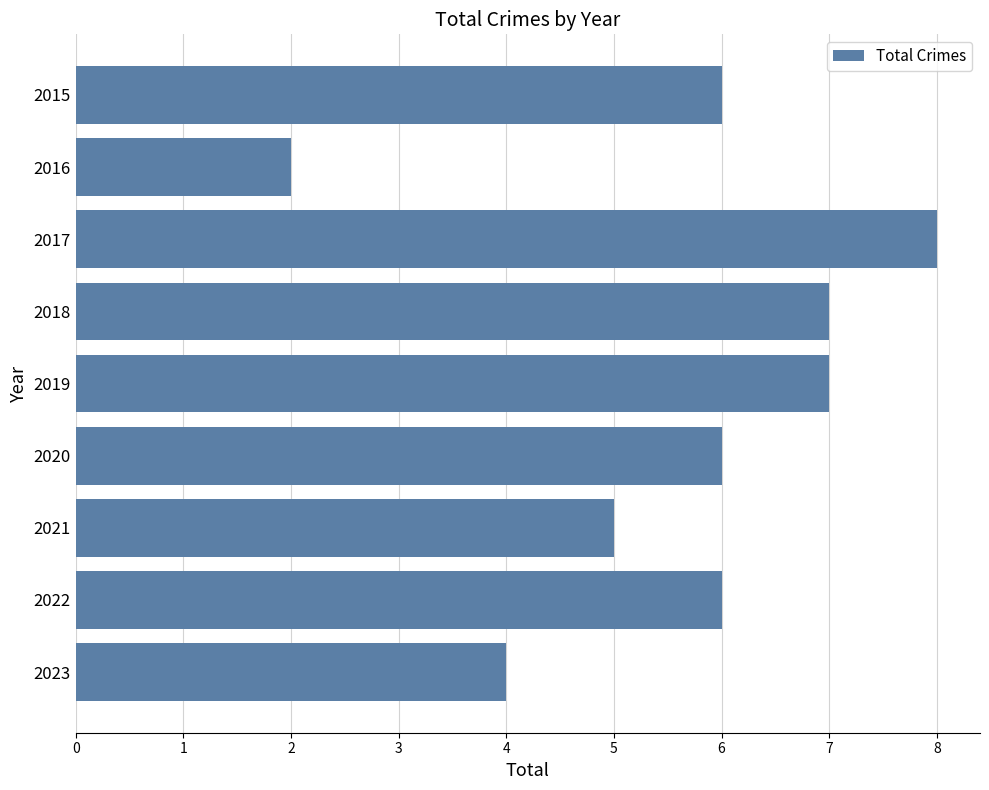

Are the bars grouped side by side (vs. stacked)?

No